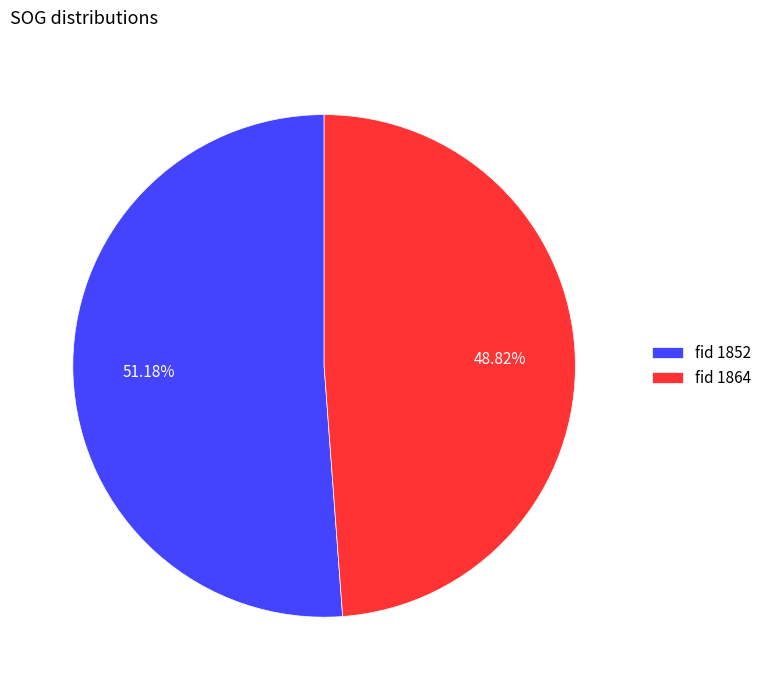

Rank the categories by value from lowest to highest.

fid 1864, fid 1852